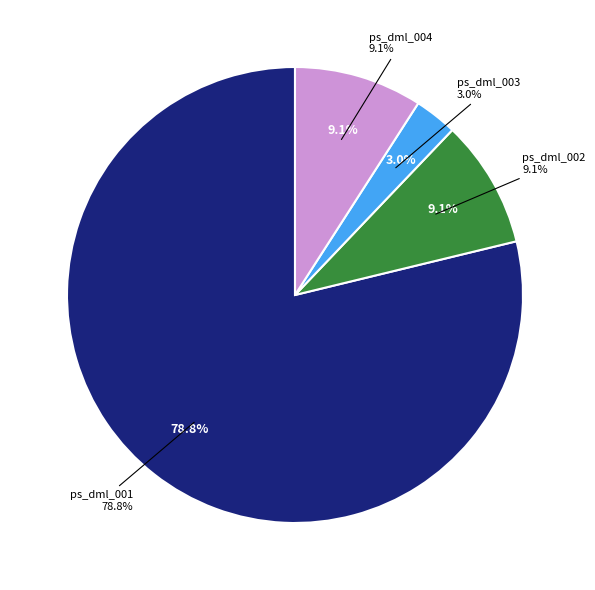

Is it true that ps_dml_003 is 3% of the pie?

True